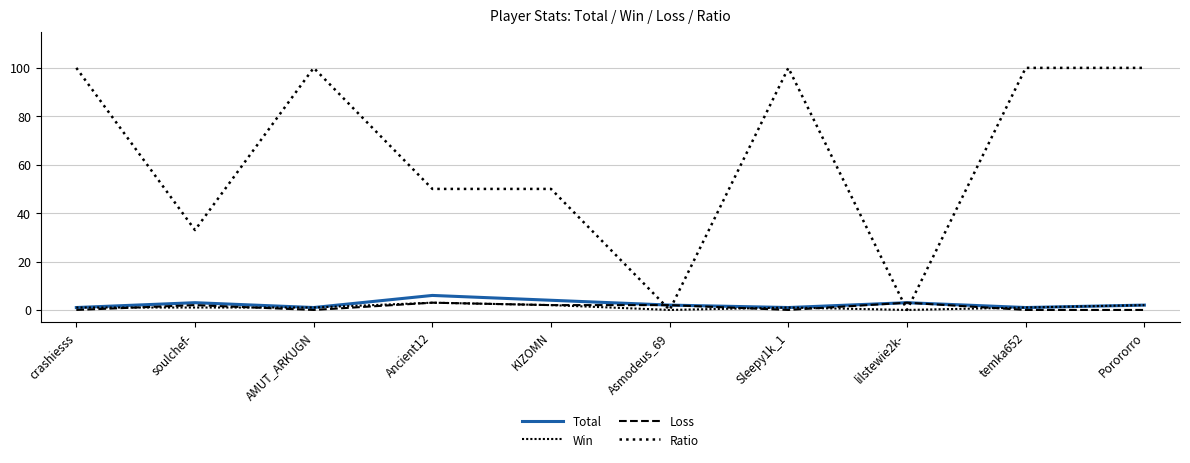

How many interior local valleys does the Win series have?

2